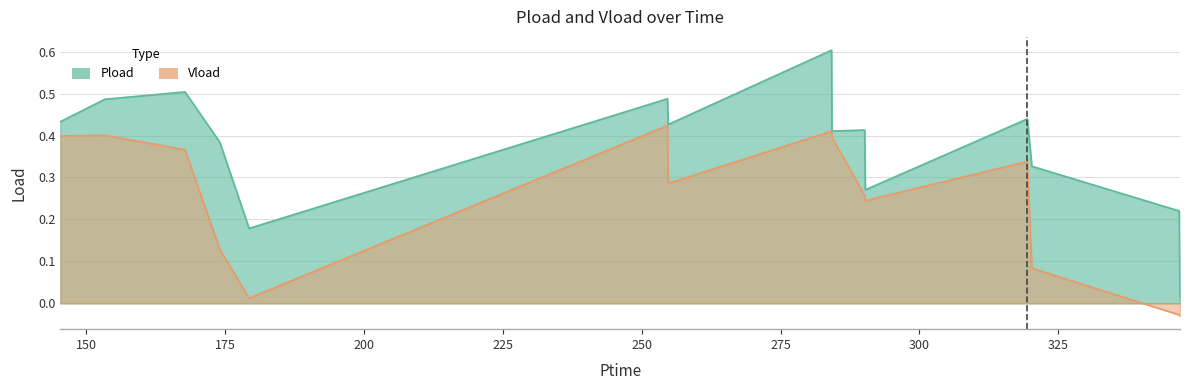

Which series changed the most between 179.34 and 290.136?

Vload